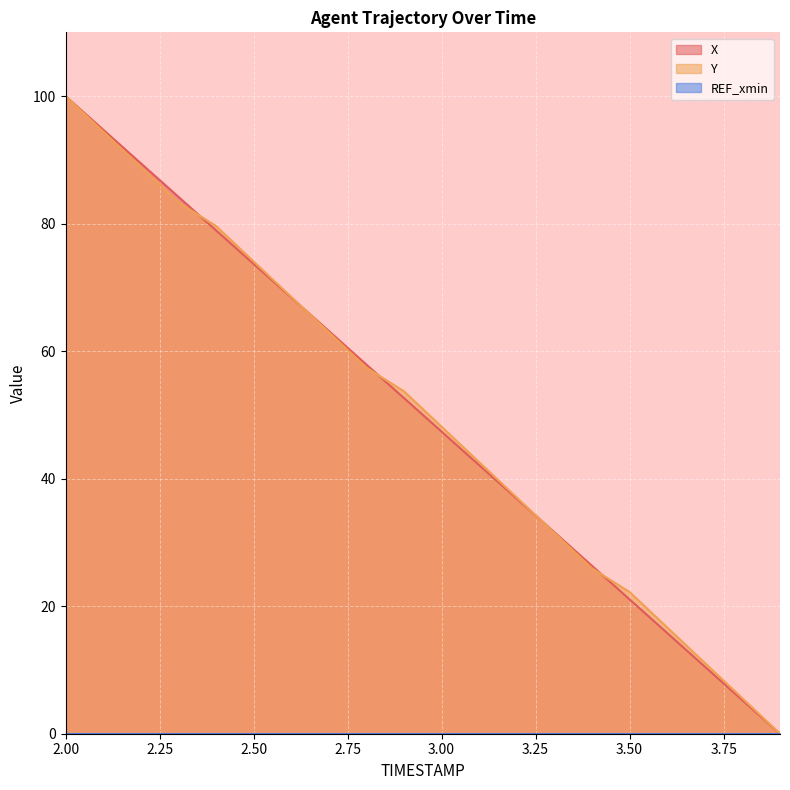

Reading left to right, what are all the values shown in this chart?

X: 2.0=100.0	2.1=94.7	2.2=89.5	2.3=84.2	2.4=79.0	2.5=73.7	2.6=68.4	2.7=63.2	2.8=57.9	2.9=52.6	3.0=47.4	3.1=42.1	3.2=36.9	3.3=31.6	3.4=26.3	3.5=21.1	3.6=15.8	3.7=10.5	3.8=5.3	3.9=0.0
Y: 2.0=100.0	2.1=94.4	2.2=88.9	2.3=83.3	2.4=79.6	2.5=74.1	2.6=68.5	2.7=63.0	2.8=57.4	2.9=53.7	3.0=48.1	3.1=42.6	3.2=37.0	3.3=31.5	3.4=25.9	3.5=22.2	3.6=16.7	3.7=11.1	3.8=5.6	3.9=0.0